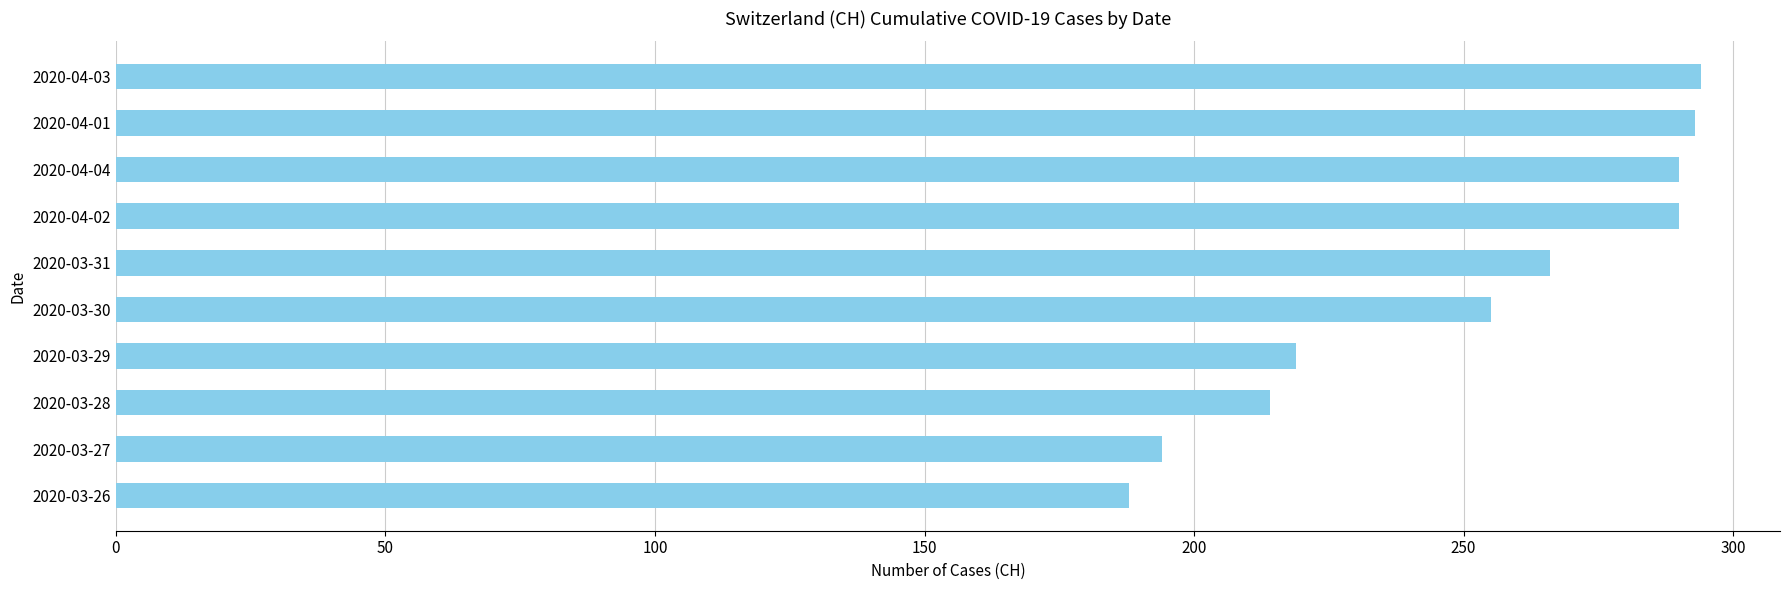

Does the chart contain stacked bars?

No